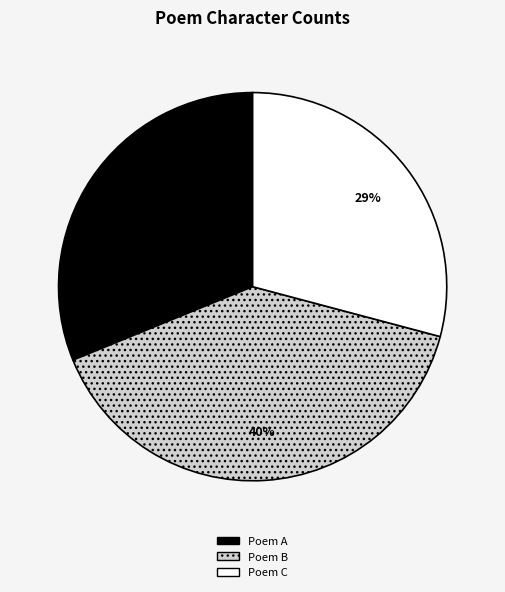

Do Poem C and Poem A together represent more than half of the pie?

Yes